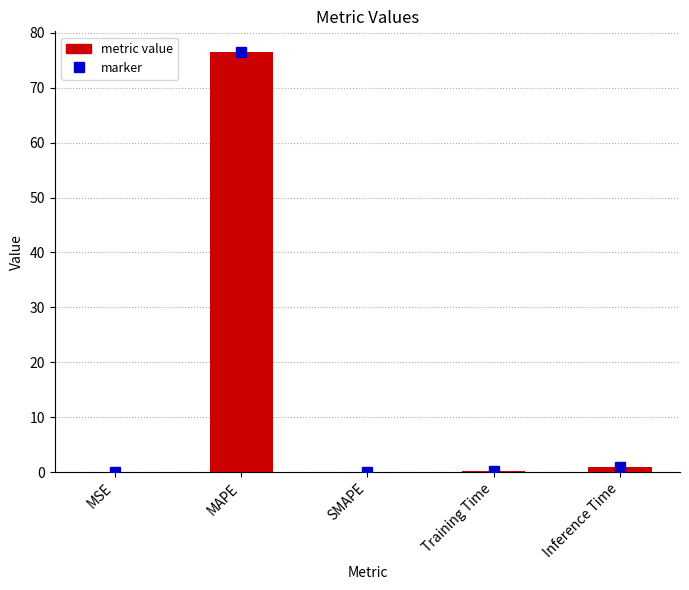

The value at SMAPE is 0.0. True or false?

True